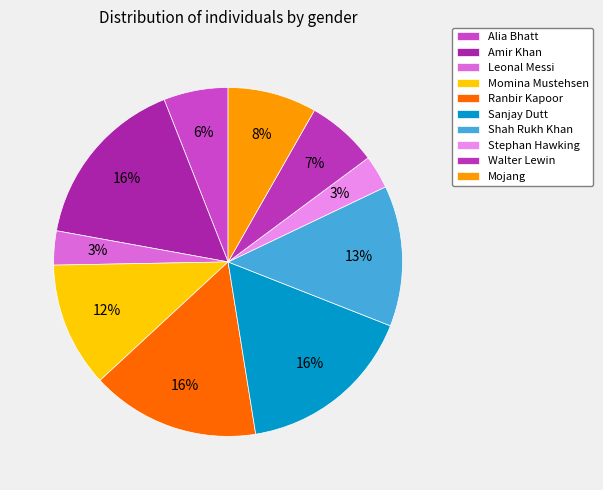

To the nearest percent, what is the combined percentage of Walter Lewin and Shah Rukh Khan?

20%